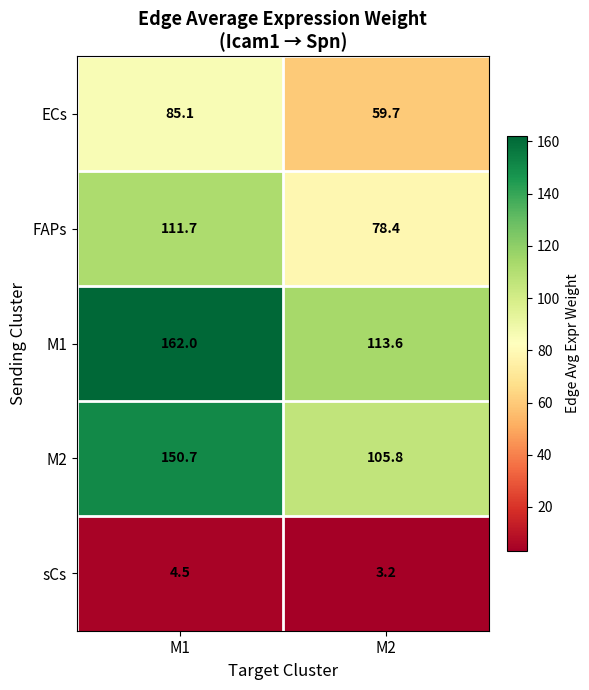

Reading left to right, list all the values displayed in this chart.

ECs: 85.1	59.7
FAPs: 111.7	78.4
M1: 162.0	113.6
M2: 150.7	105.8
sCs: 4.5	3.2